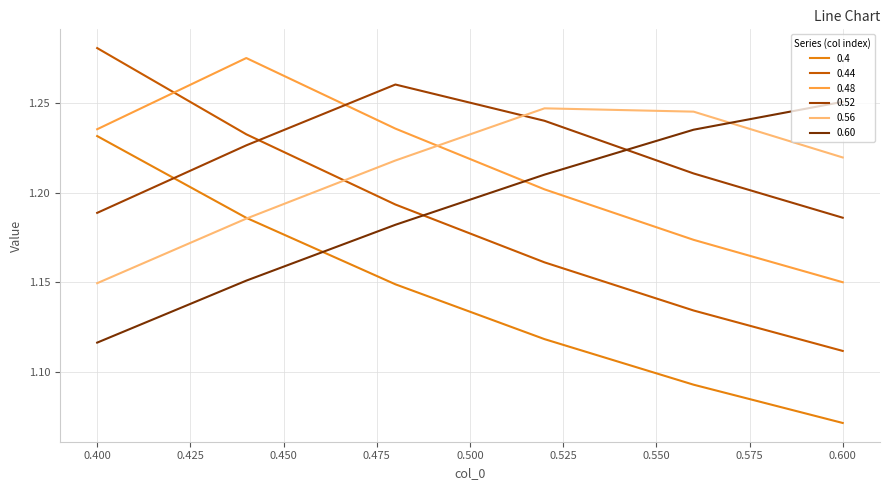

Count the number of data series in this chart.

6